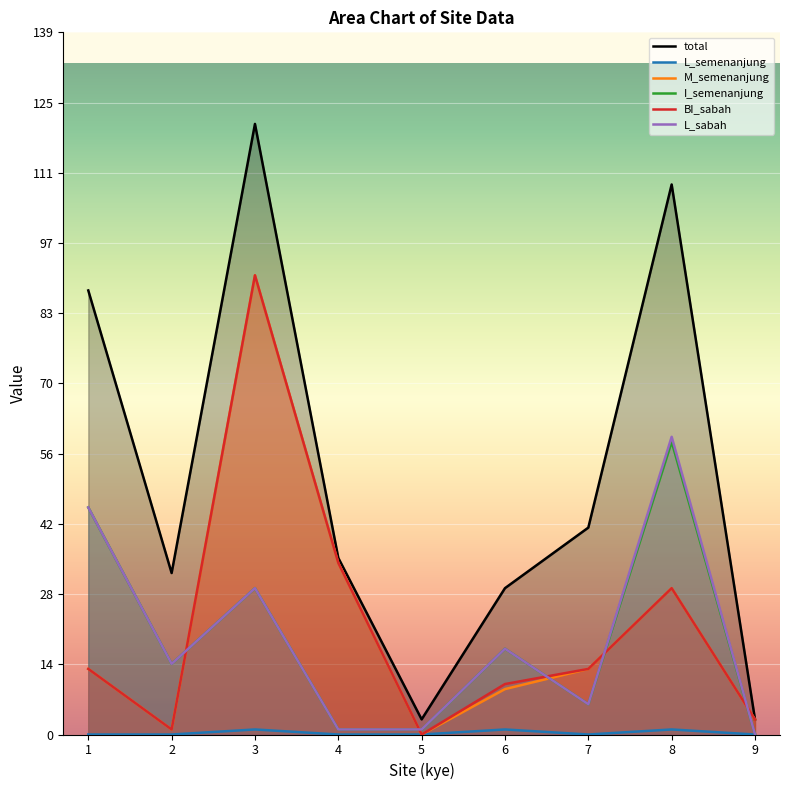

True or false: L_semenanjung and L_sabah cross at least once.

False